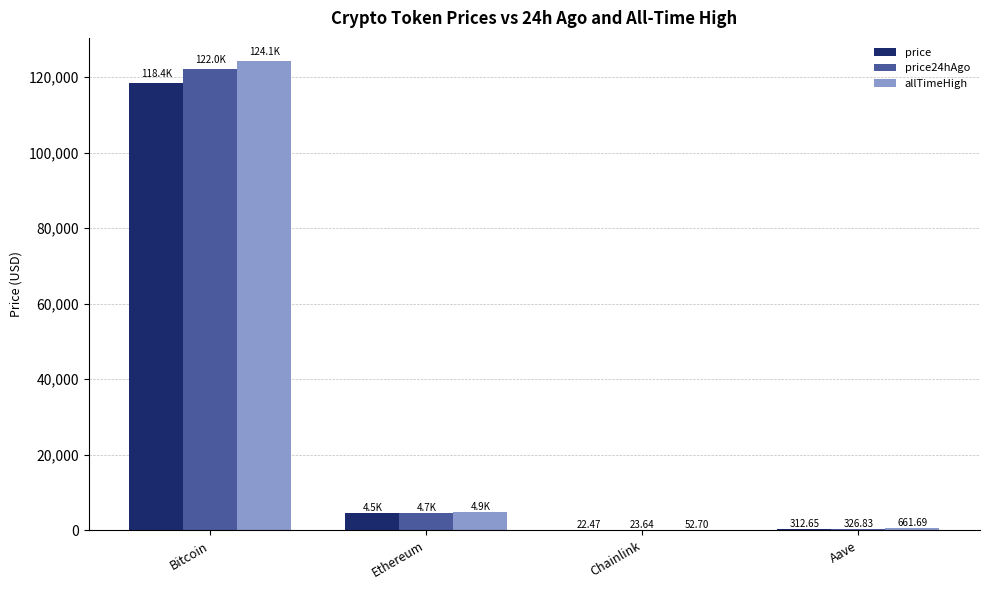

What is the sum of all price24hAgo values?

127058.7